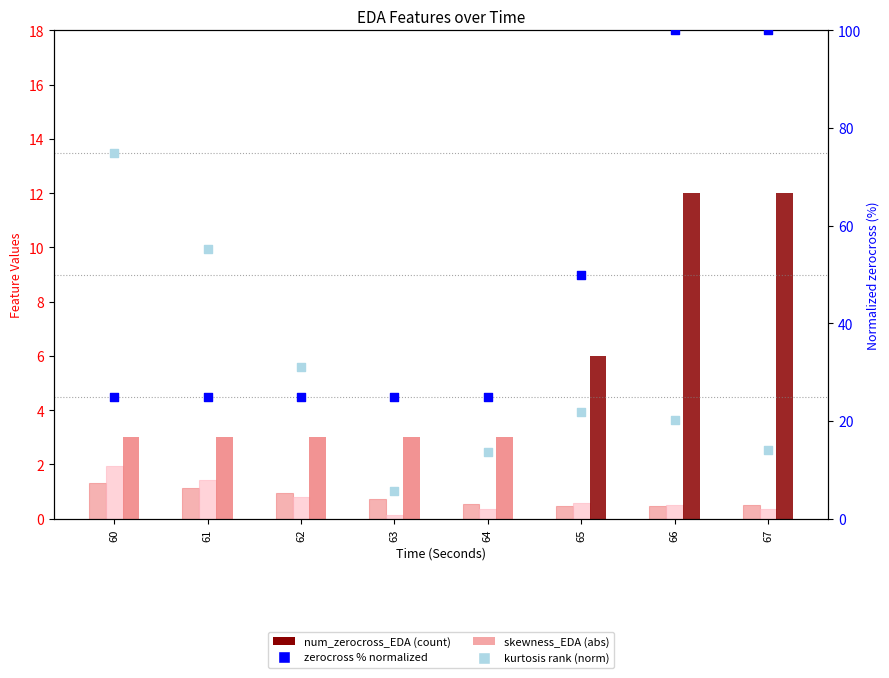

Which series has the largest Y range (max minus min)?

num_zerocross_EDA (% norm)